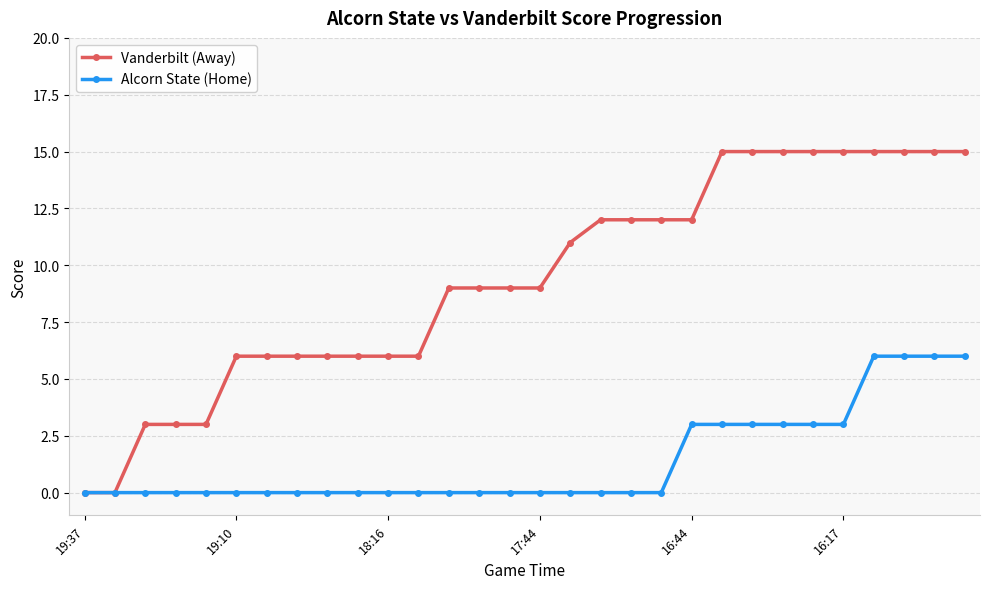

How many Vanderbilt (Away) values are between 6 and 15?

25